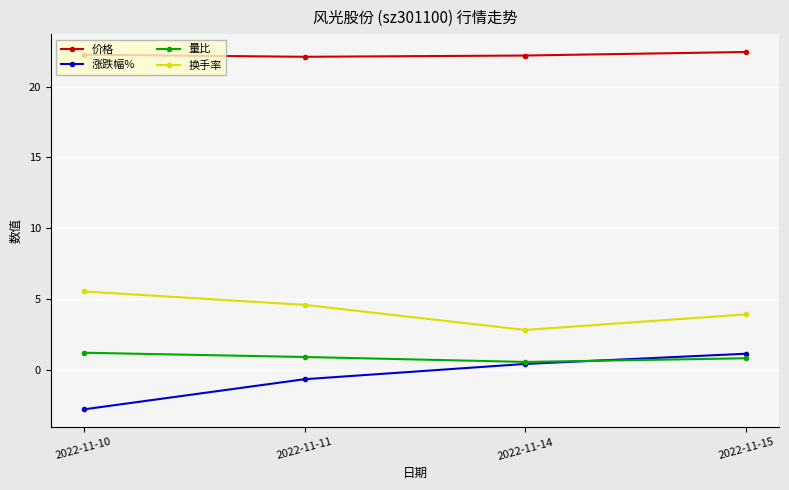

At which label does 涨跌幅% reach its peak?

2022-11-15